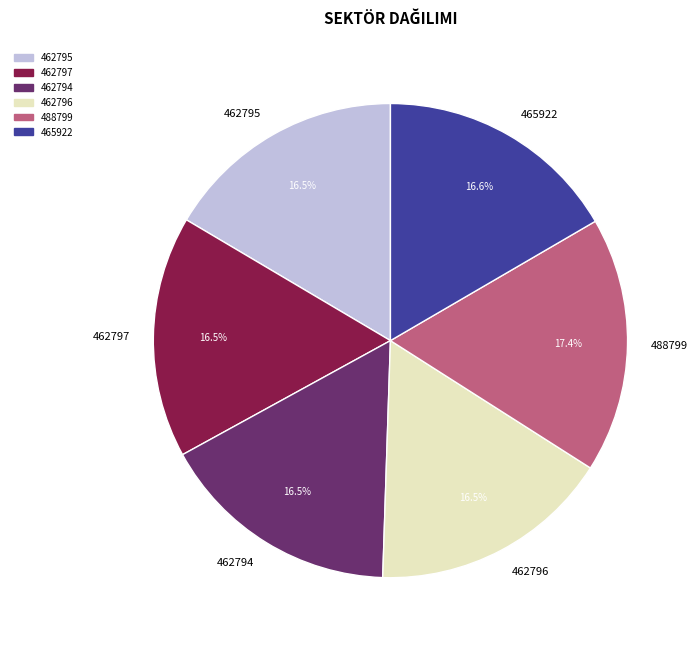

Is 462795 the majority of the pie?

No